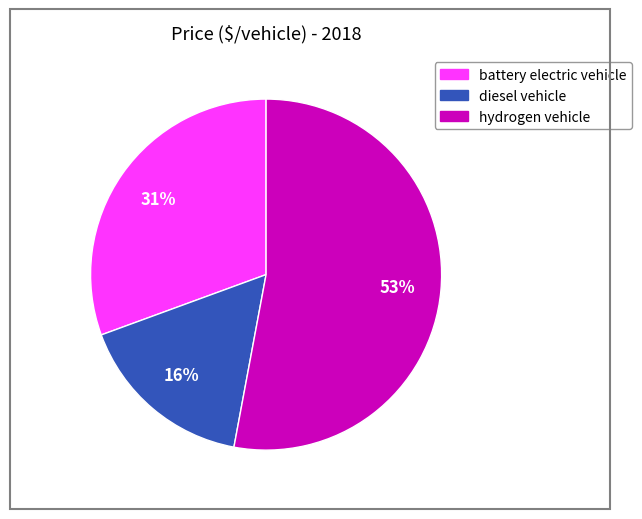

Which category has the biggest portion of the pie?

hydrogen vehicle